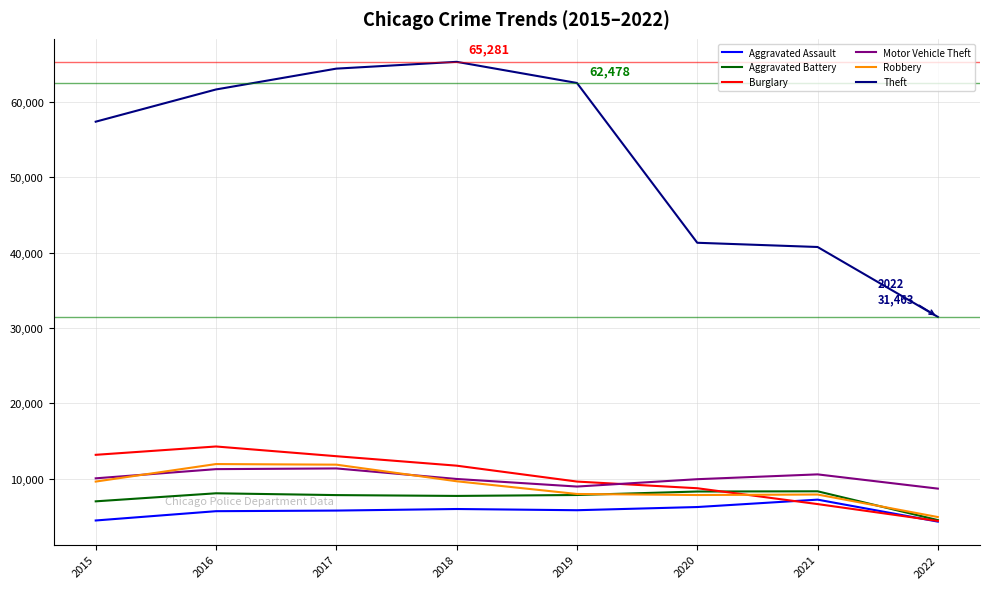

At which label is Robbery closest to 8447?

2019